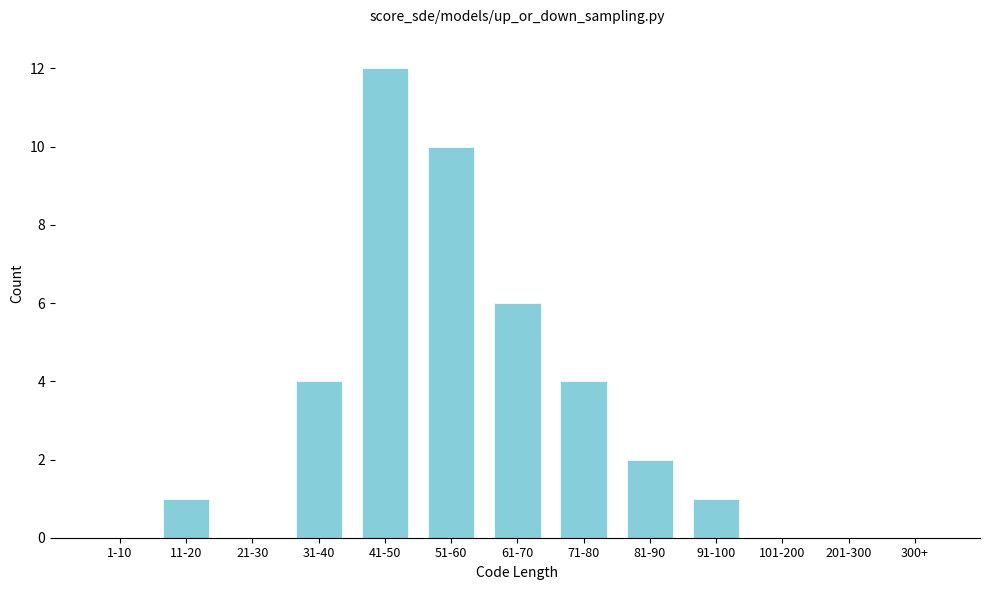

Reading left to right, what are all the values shown in this chart?

1-10=0	11-20=1	21-30=0	31-40=4	41-50=12	51-60=10	61-70=6	71-80=4	81-90=2	91-100=1	101-200=0	201-300=0	300+=0